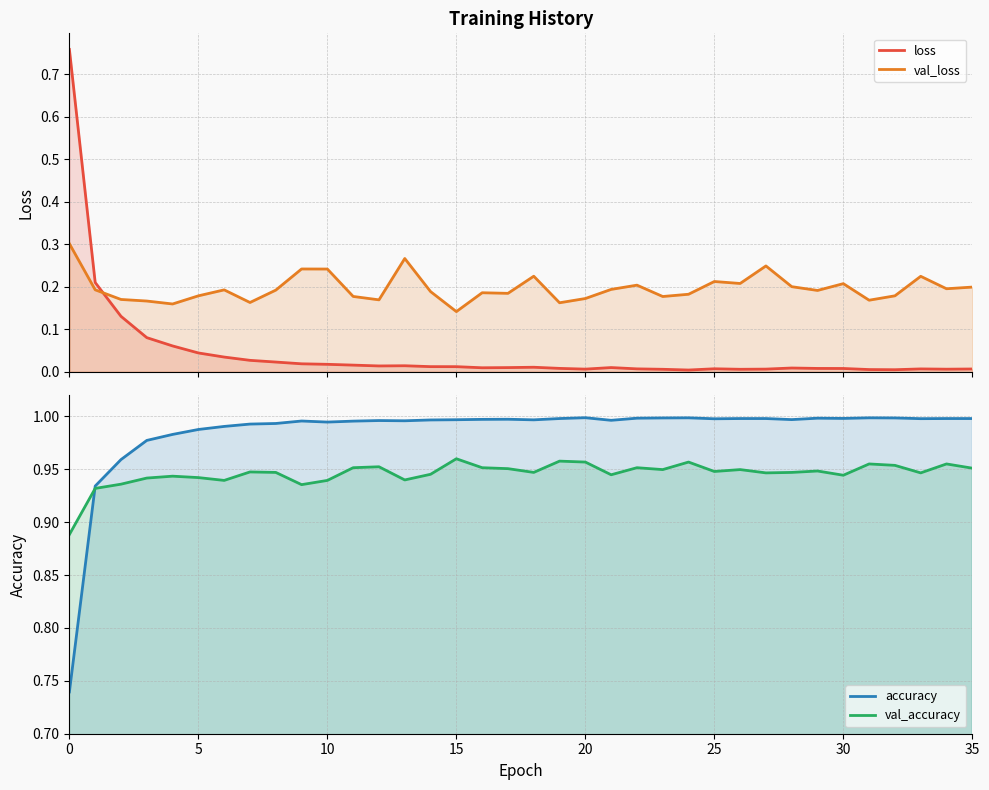

How many lines are shown in the chart?

4